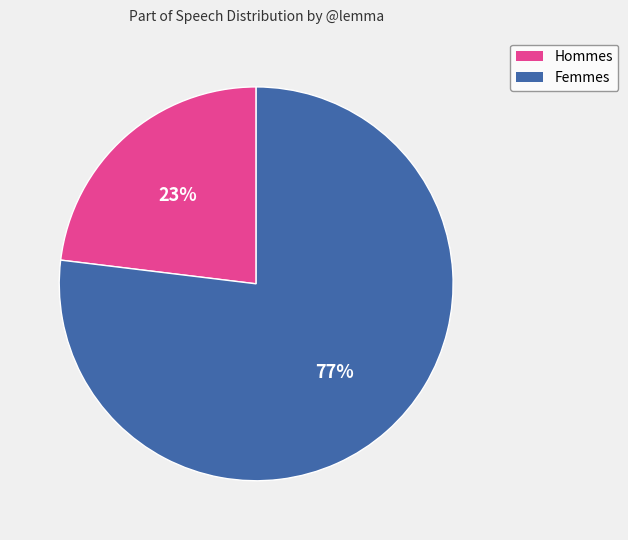

To the nearest percent, what is the difference between the largest and smallest slice percentages?

54%